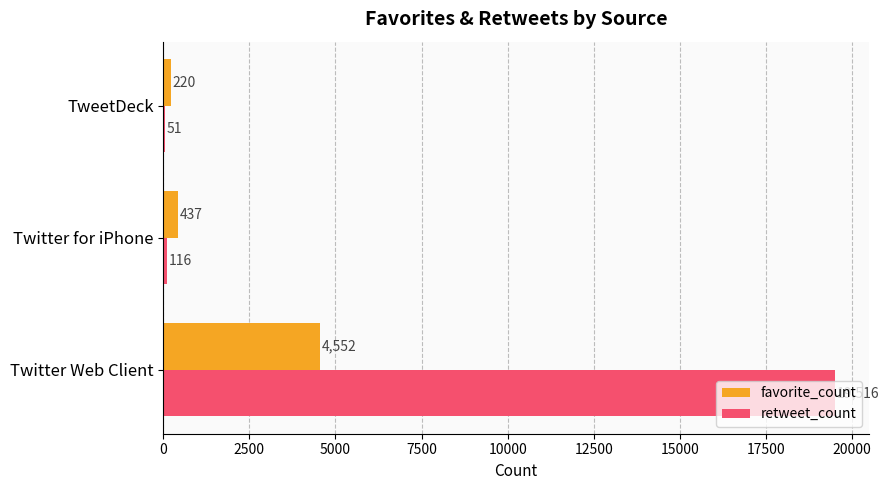

How many series are shown in this chart?

2